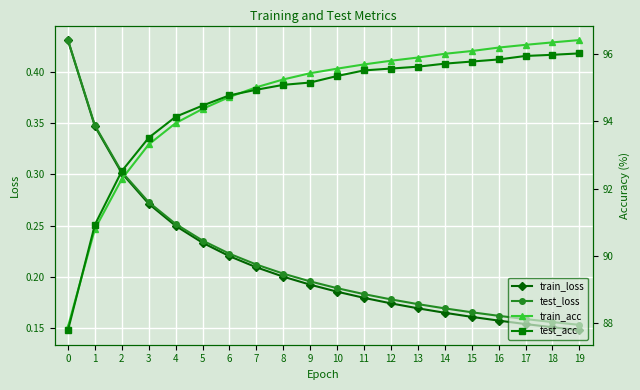

At which category is the sum across all series the highest?

19